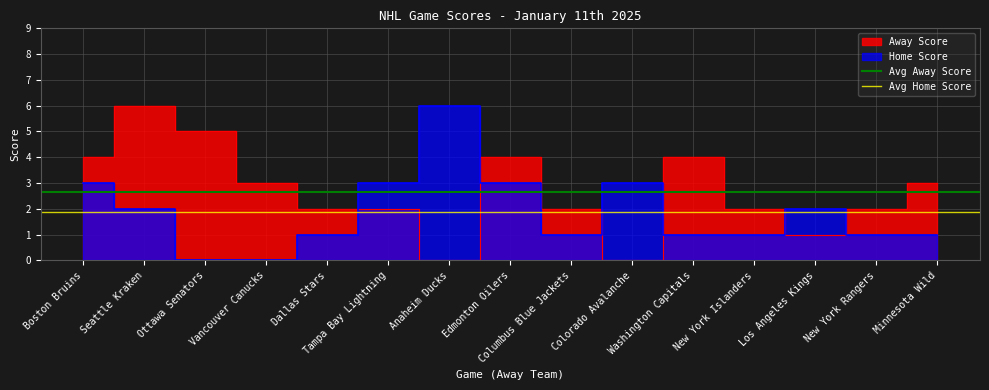

What is the approximate value of Avg Home Score at Seattle Kraken?

1.9